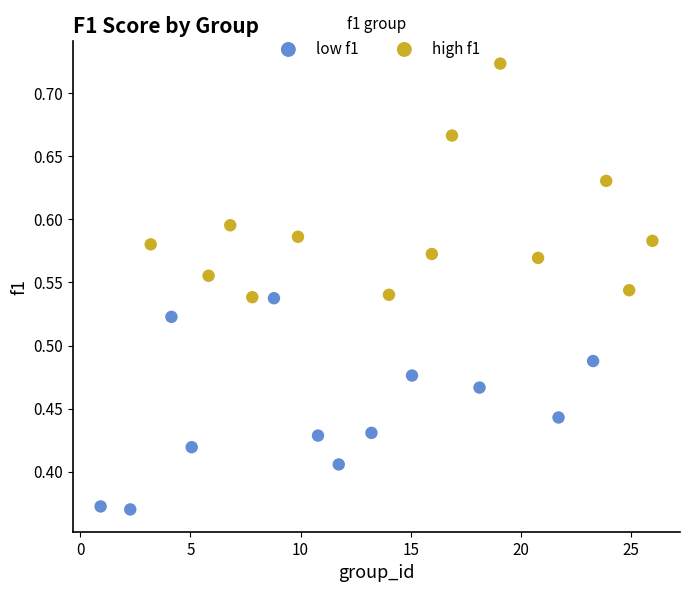

Which series reaches the minimum Y coordinate?

low f1